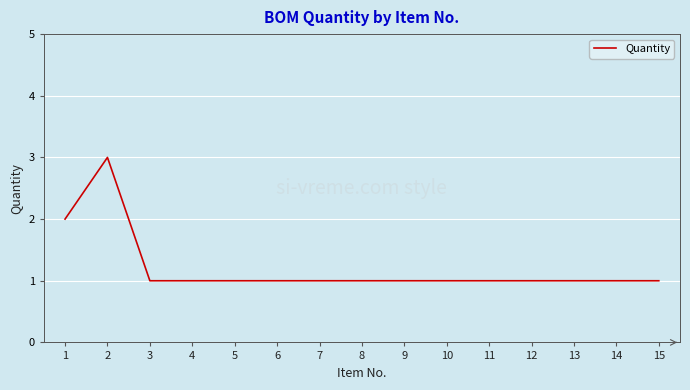

The value at 7 is 1. True or false?

True